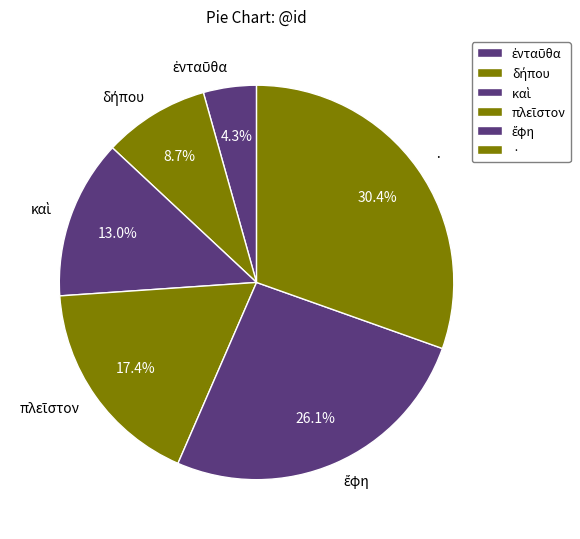

To the nearest percent, what is the average slice percentage?

17%